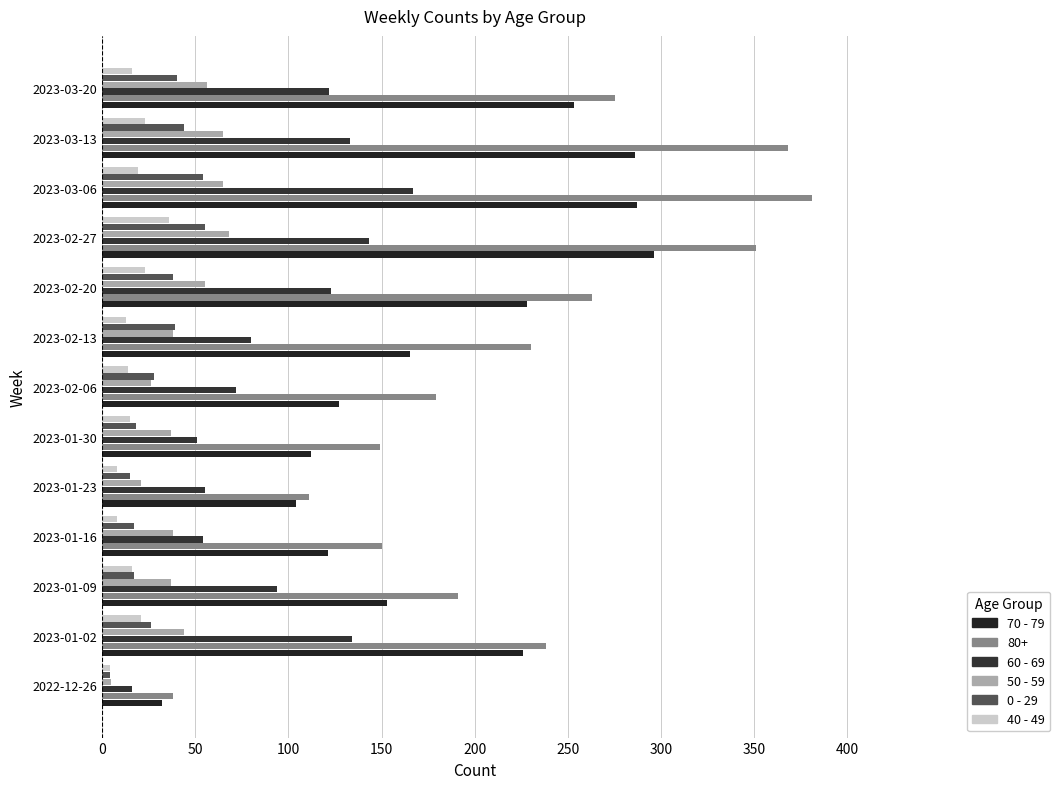

Which series has the largest range (max minus min)?

80+